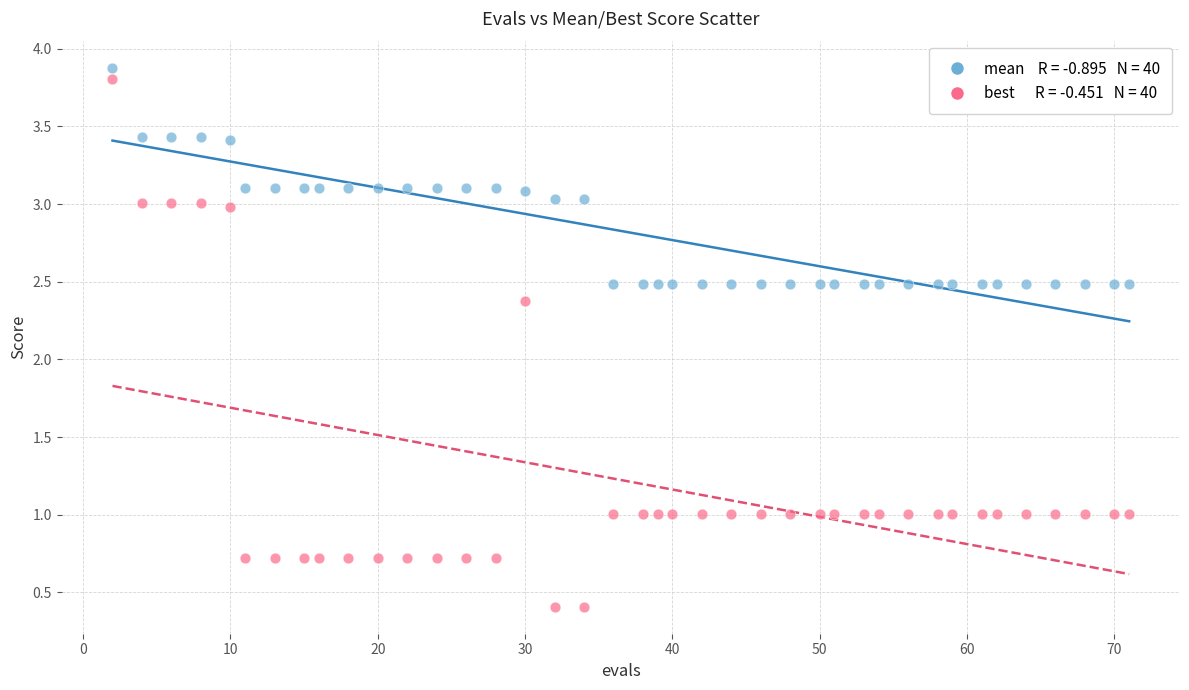

Across all series, what Y value is closest to 2?

2.4